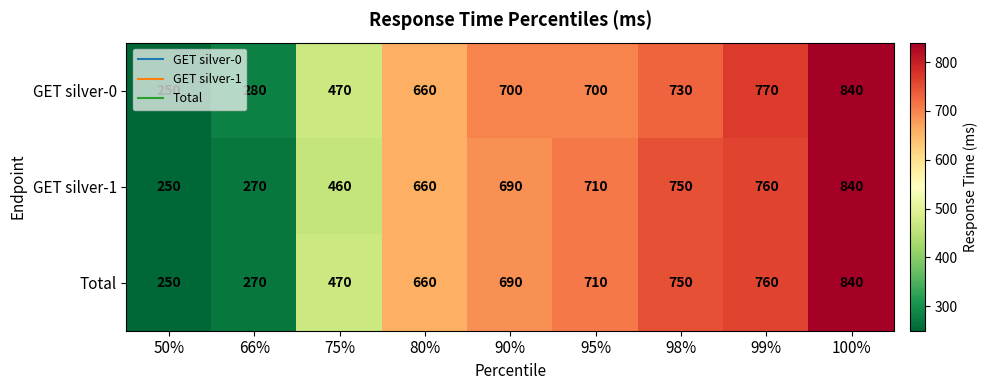

Count the number of categories in the chart.

9